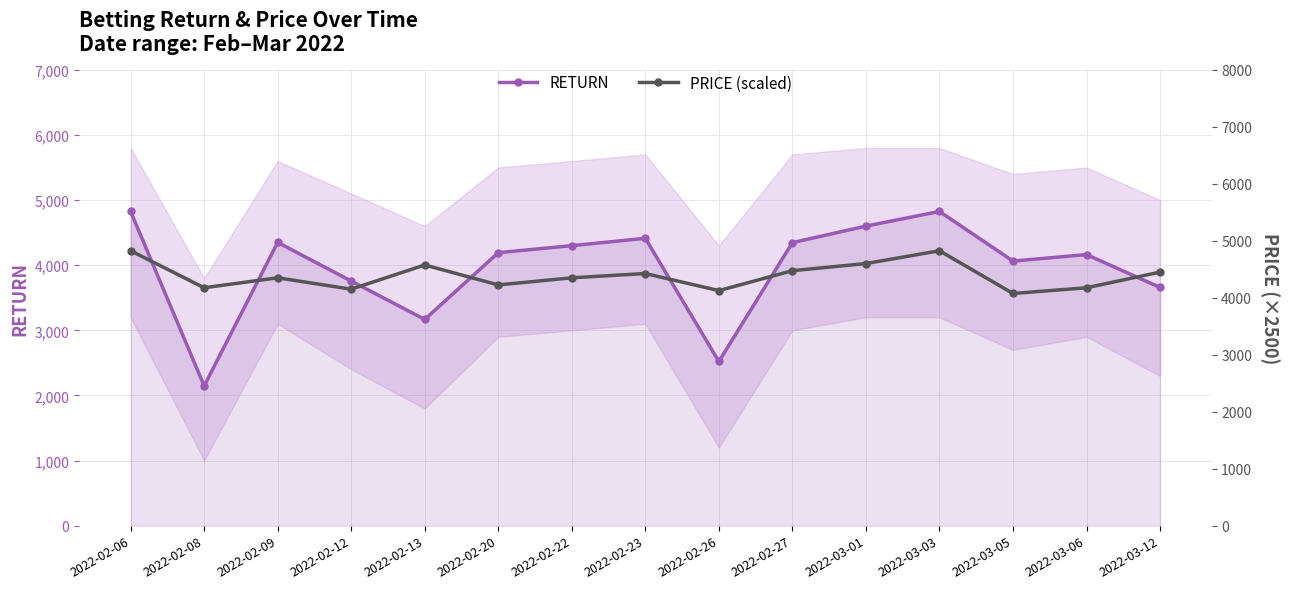

Which series has the largest total across all categories?

PRICE (scaled)